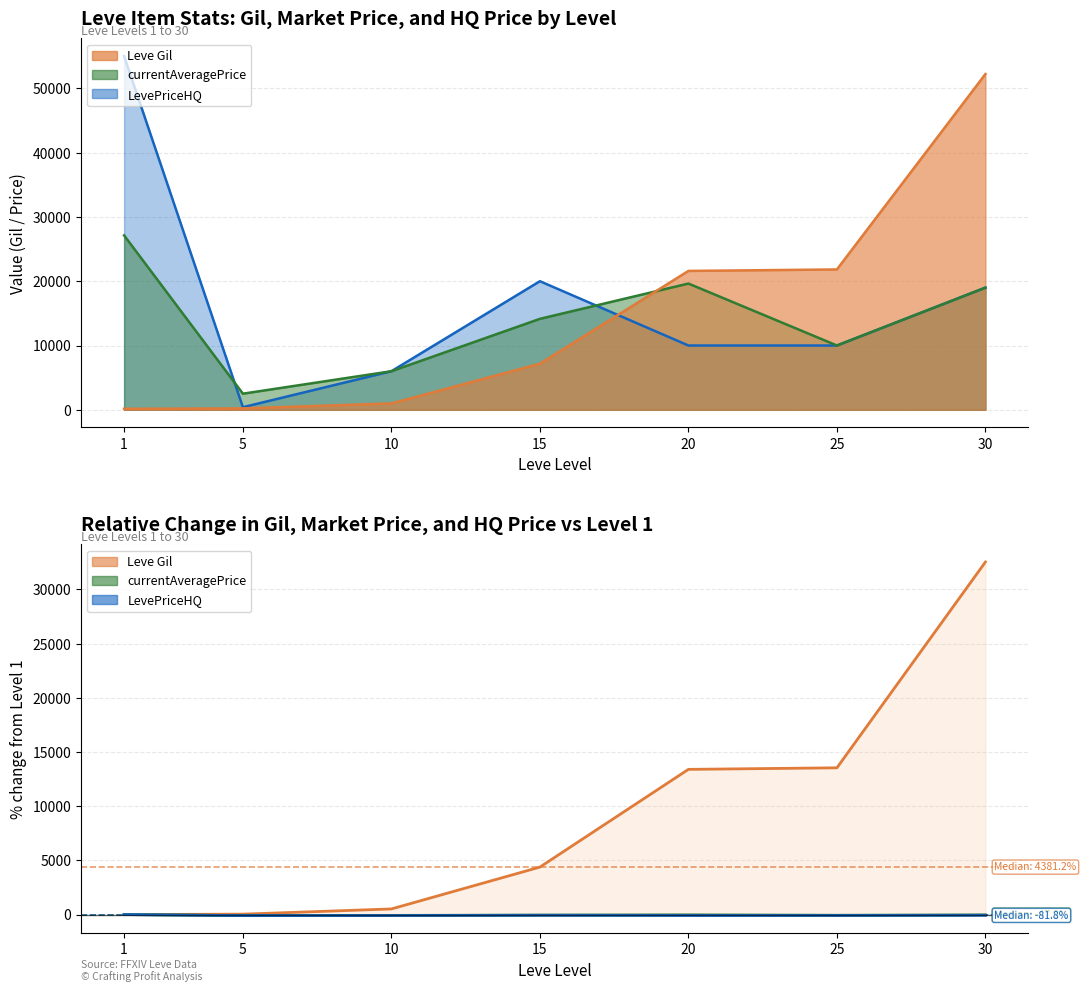

What is the sum of all Leve EXP values?

104190.0